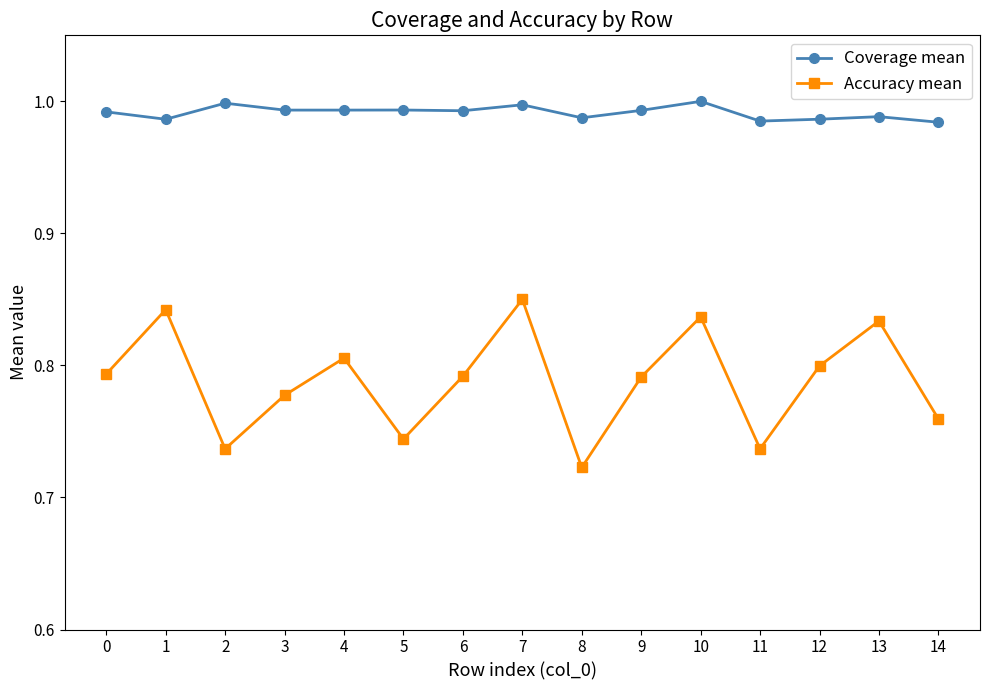

At which category does Accuracy mean reach its first local peak?

1